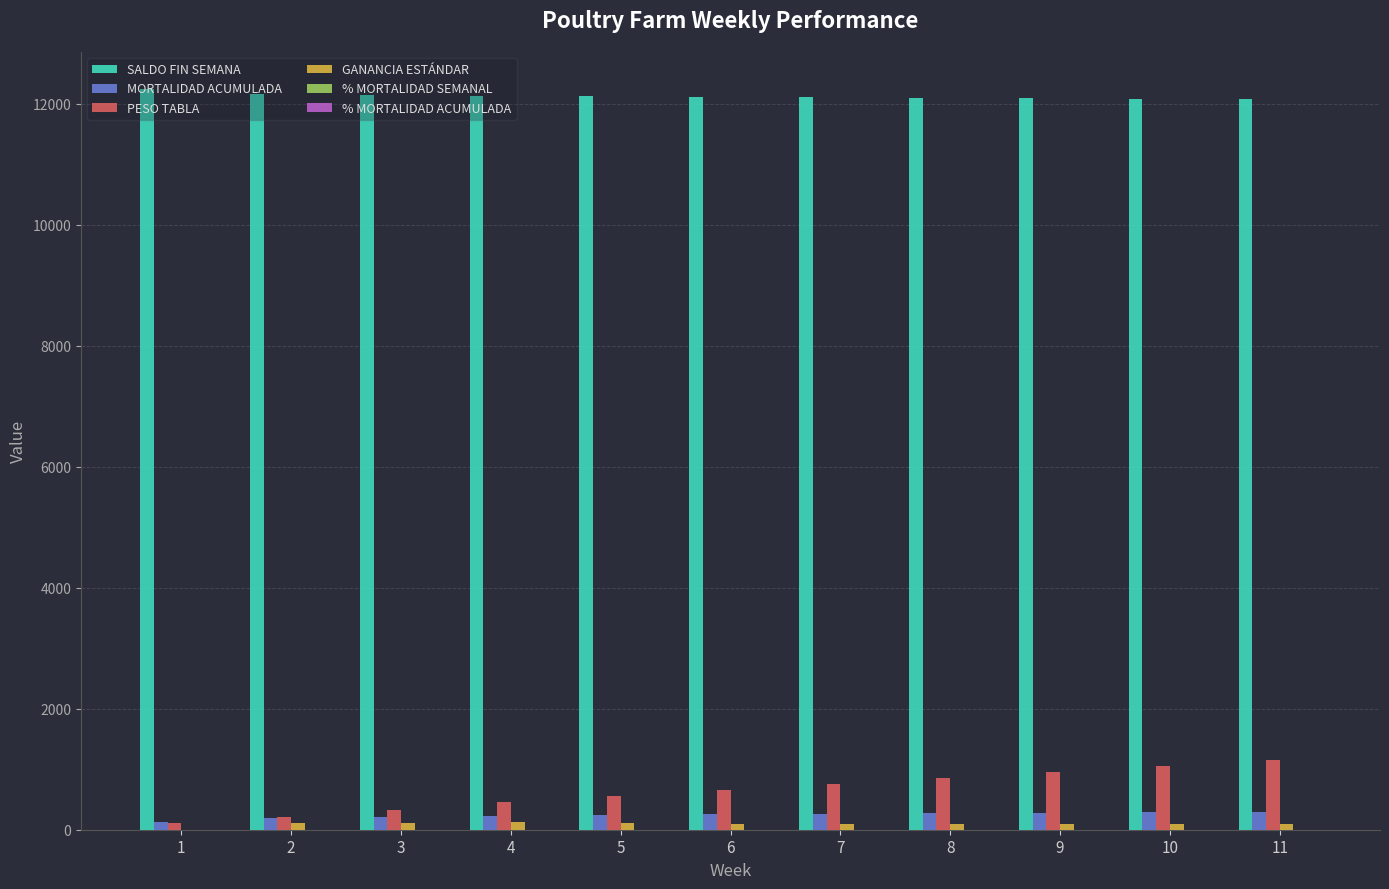

Which series has the largest total across all categories?

SALDO FIN SEMANA